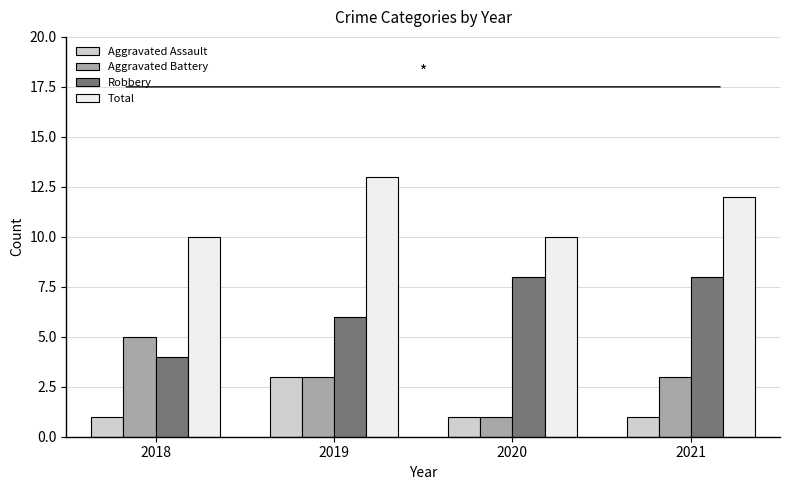

What is the total value across all series at 2020?

20